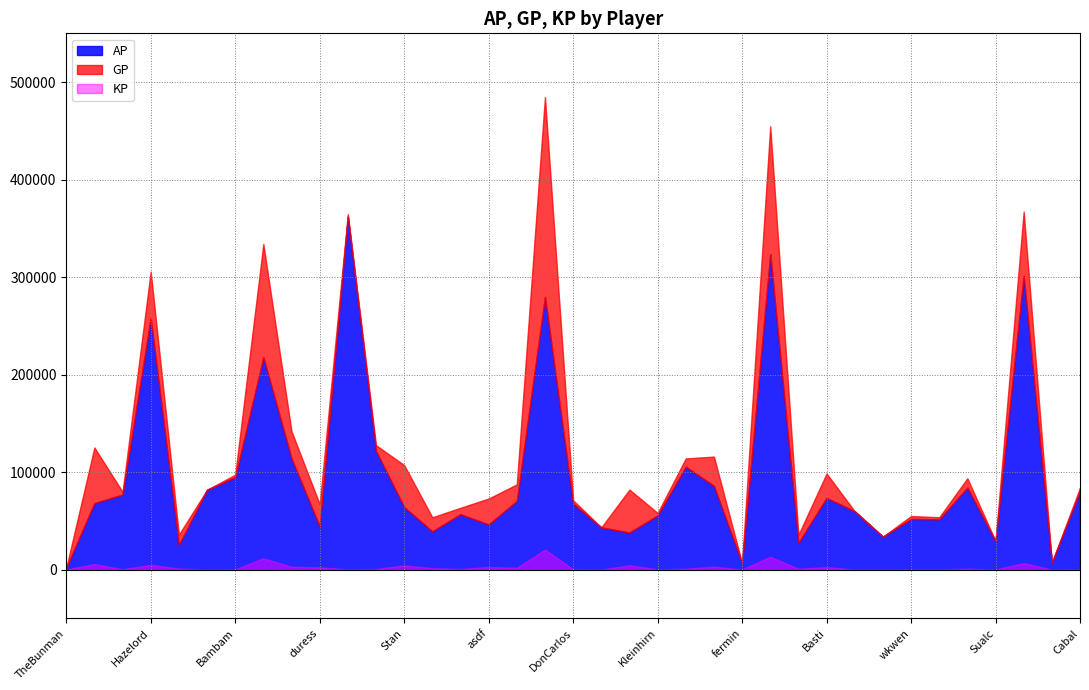

What is the sum of the KP values at duress and asdf?

4941.1